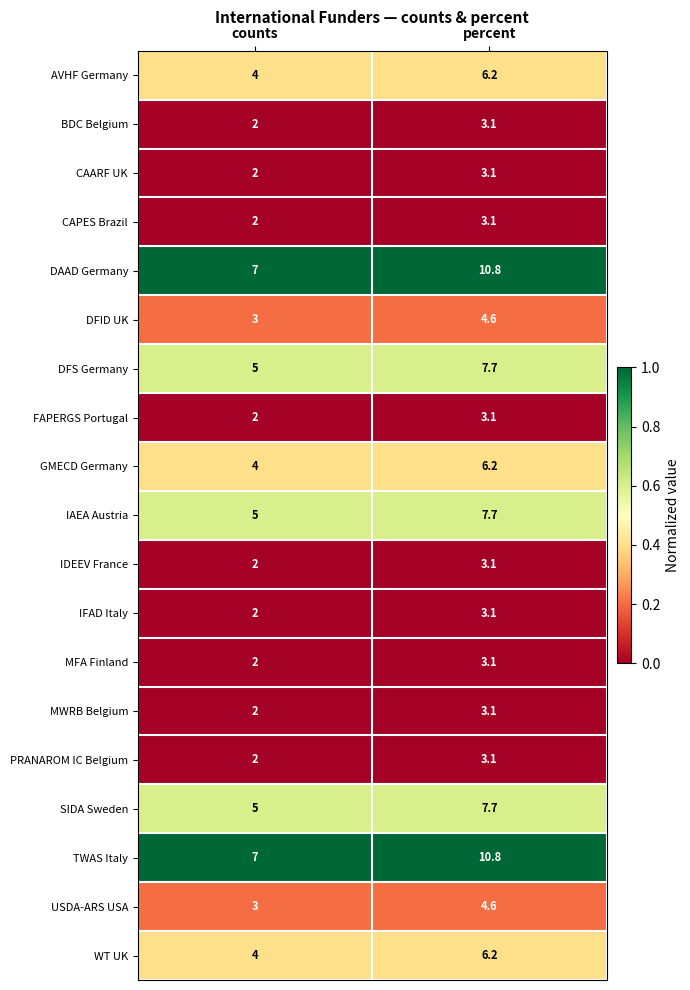

What is the difference between the highest and lowest values at percent?

7.7